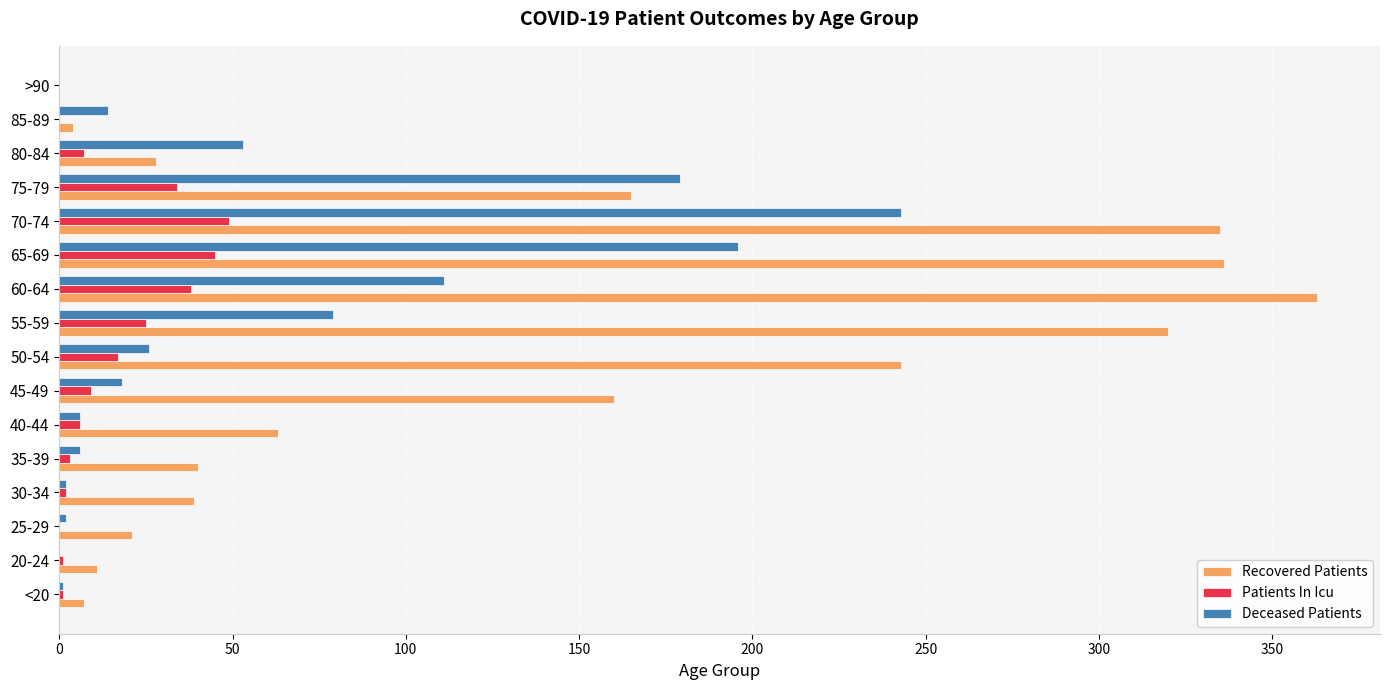

The value of Recovered Patients at 80-84 is 15. True or false?

False